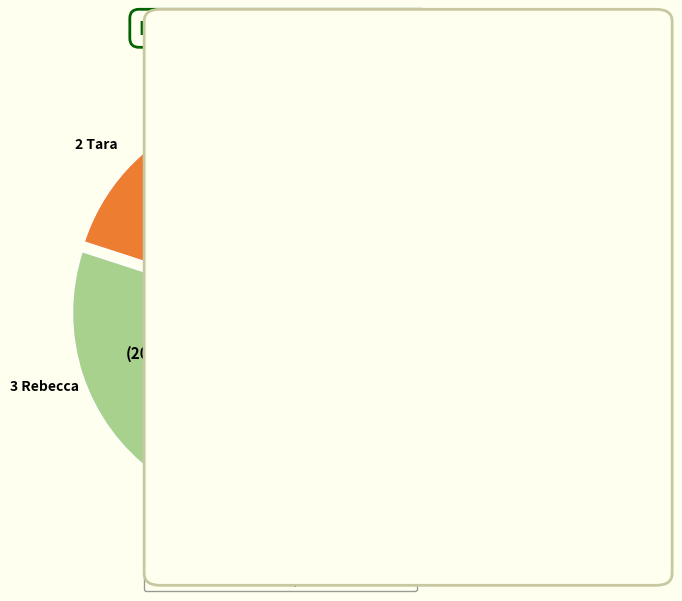

Does Tara represent more than half of the total?

No